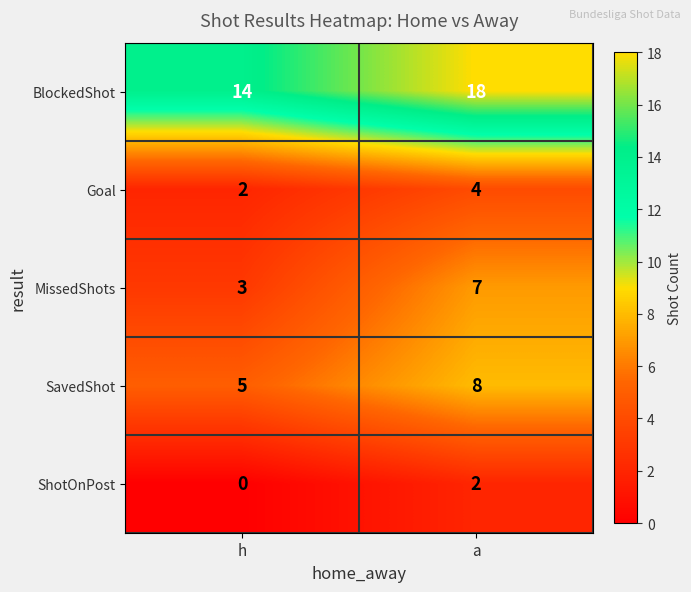

Reading right to left, list all the values displayed in this chart.

BlockedShot: 18	14
Goal: 4	2
MissedShots: 7	3
SavedShot: 8	5
ShotOnPost: 2	0